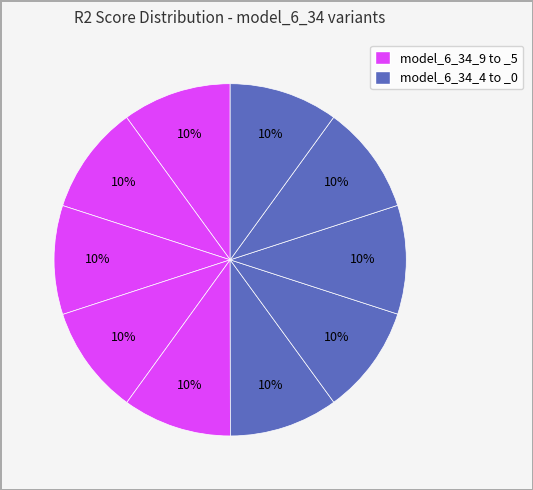

Count the number of slices in the pie.

10